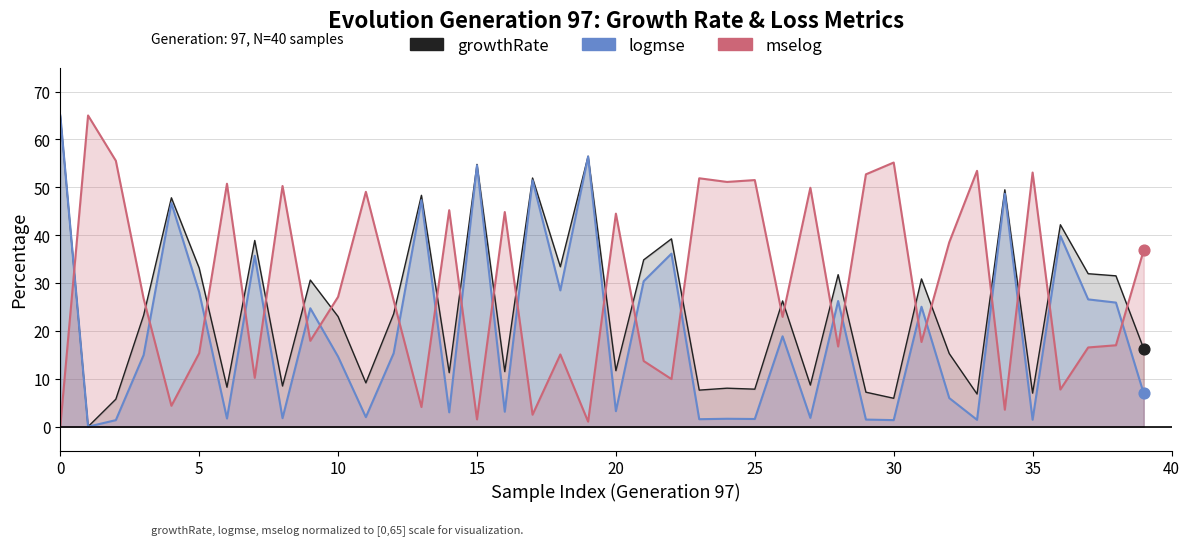

Which series contains the lowest Y value?

growthRate